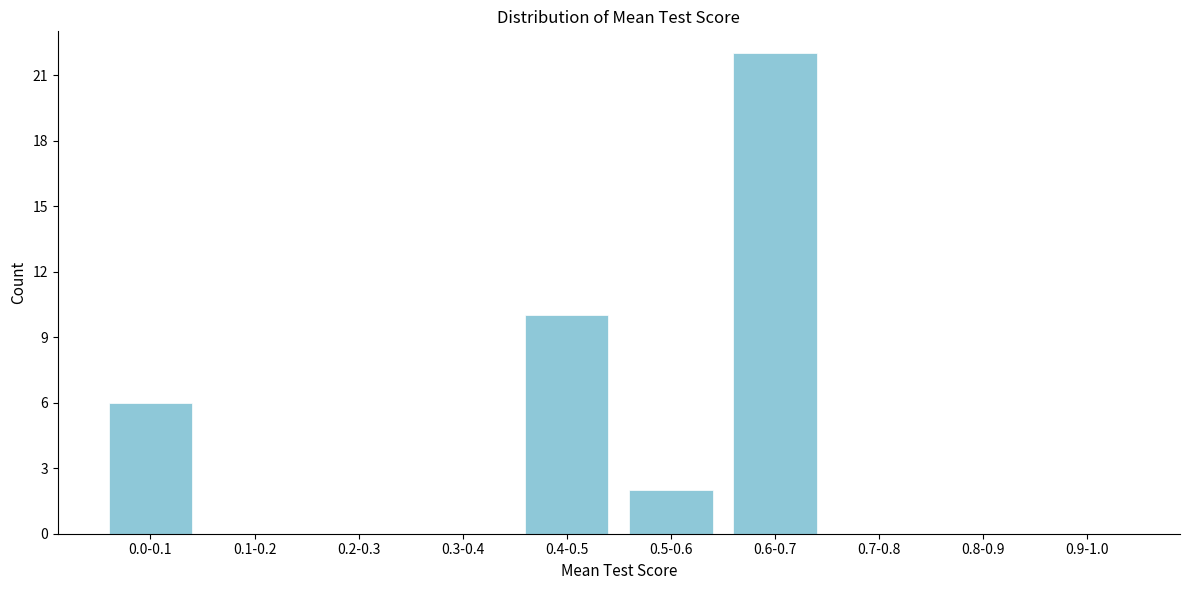

Reading left to right, transcribe all the data shown in this chart.

0.0-0.1=6	0.1-0.2=0	0.2-0.3=0	0.3-0.4=0	0.4-0.5=10	0.5-0.6=2	0.6-0.7=22	0.7-0.8=0	0.8-0.9=0	0.9-1.0=0